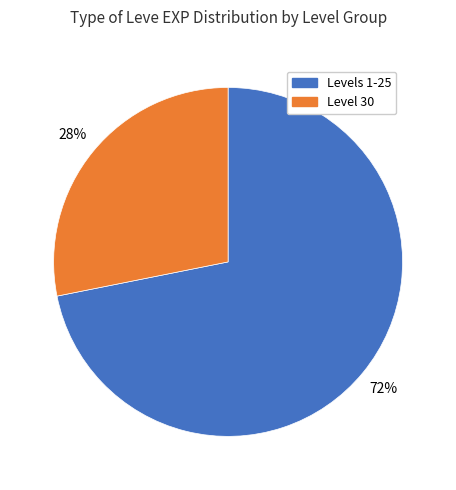

To the nearest percent, what is the average slice percentage?

50%